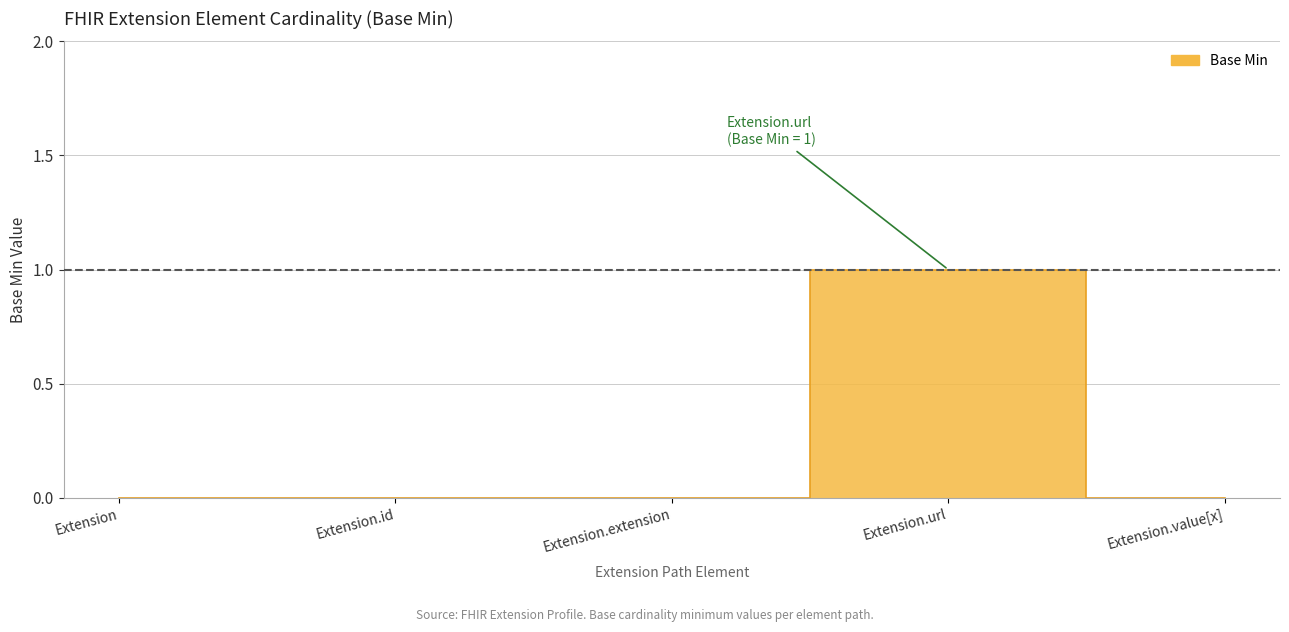

Count the values in the range 0 to 1.

5